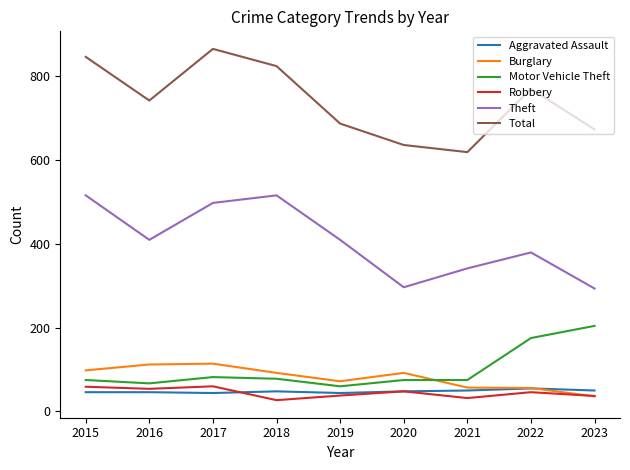

The Motor Vehicle Theft series shows 78 at 2018. True or false?

True